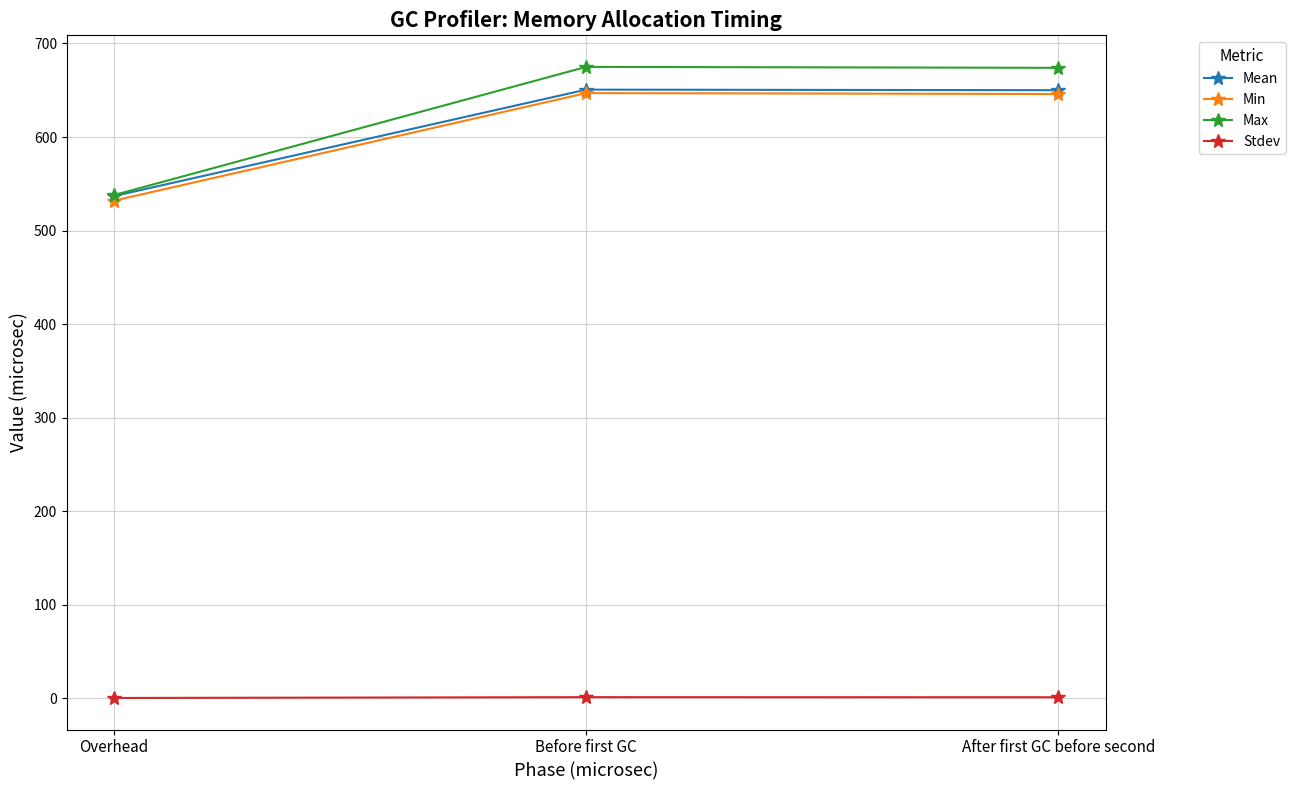

What is the label of the 2nd point from the right?

Before first GC